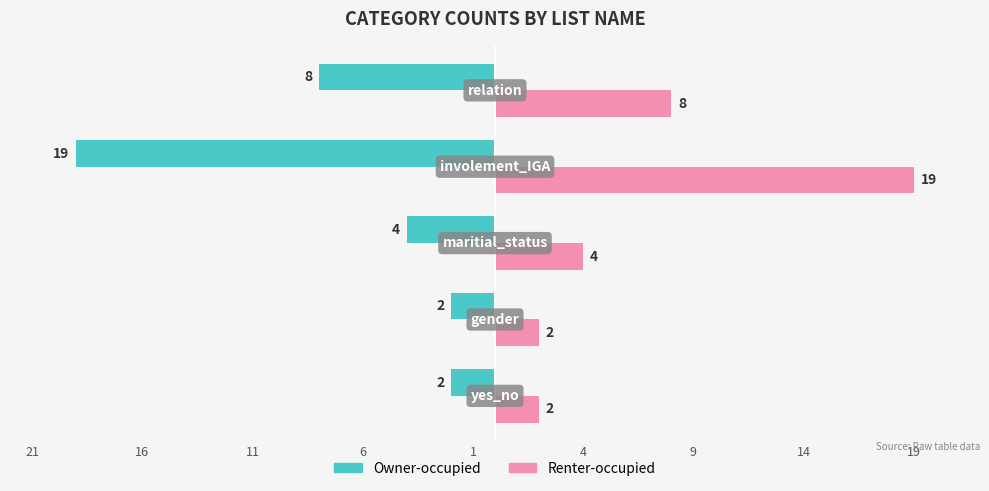

Count the Renter-occupied values in the range 2 to 8.

4